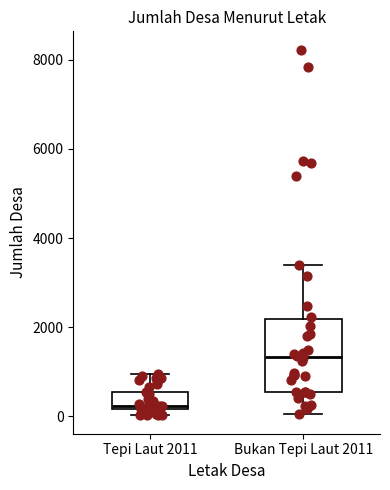

Reading left to right, read every box against the y-axis: the position of its median line, the range the box covers, and the ends of its whiskers. The values are not printed on the chart, so give them approximately, as read against the axis.

Tepi Laut 2011: median 200 (just above the box's lower edge), box 200 to 600, whiskers 0 to 1000
Bukan Tepi Laut 2011: median 1400, box 600 to 2200, whiskers 0 to 3400